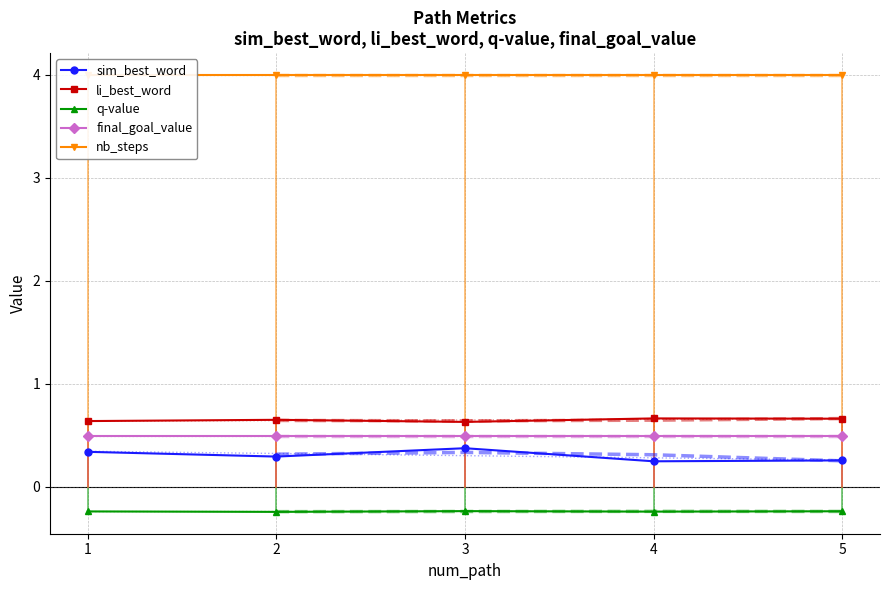

List the labels in order of sim_best_word value, largest first.

3, 1, 2, 5, 4